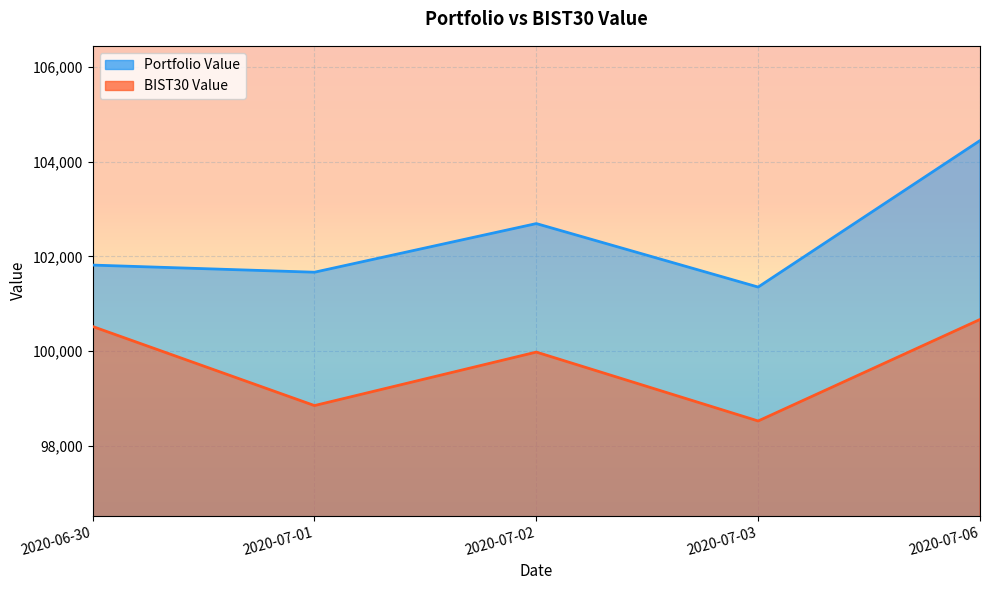

What is the total value across all series at 2020-07-06?

205114.5